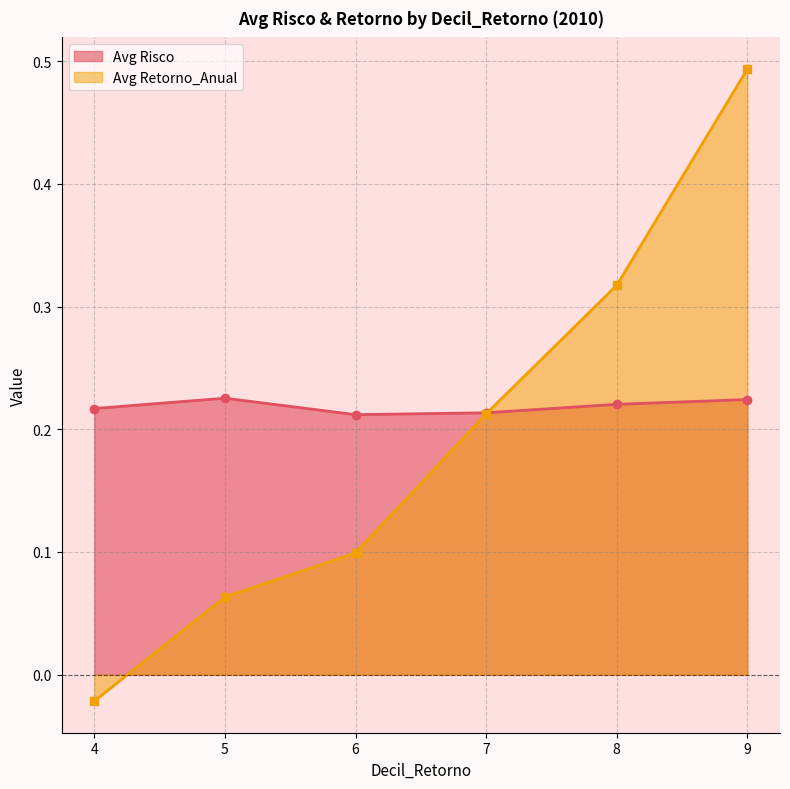

What is the total value across all series at 7?

0.4